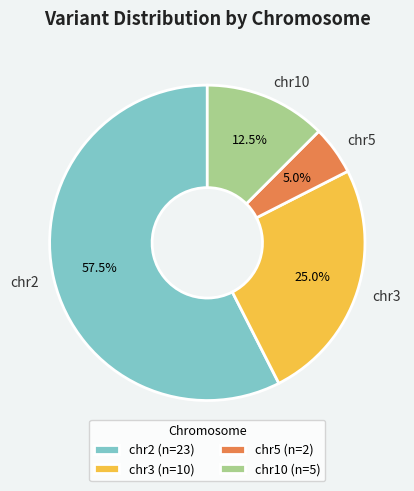

Rank the categories by value from highest to lowest.

chr2, chr3, chr10, chr5